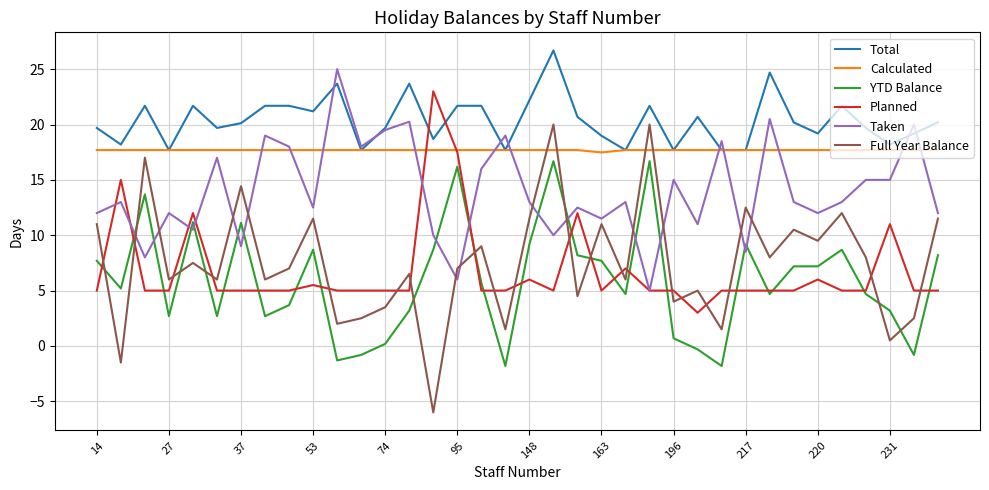

What is the lowest value of the Planned series?

3.0